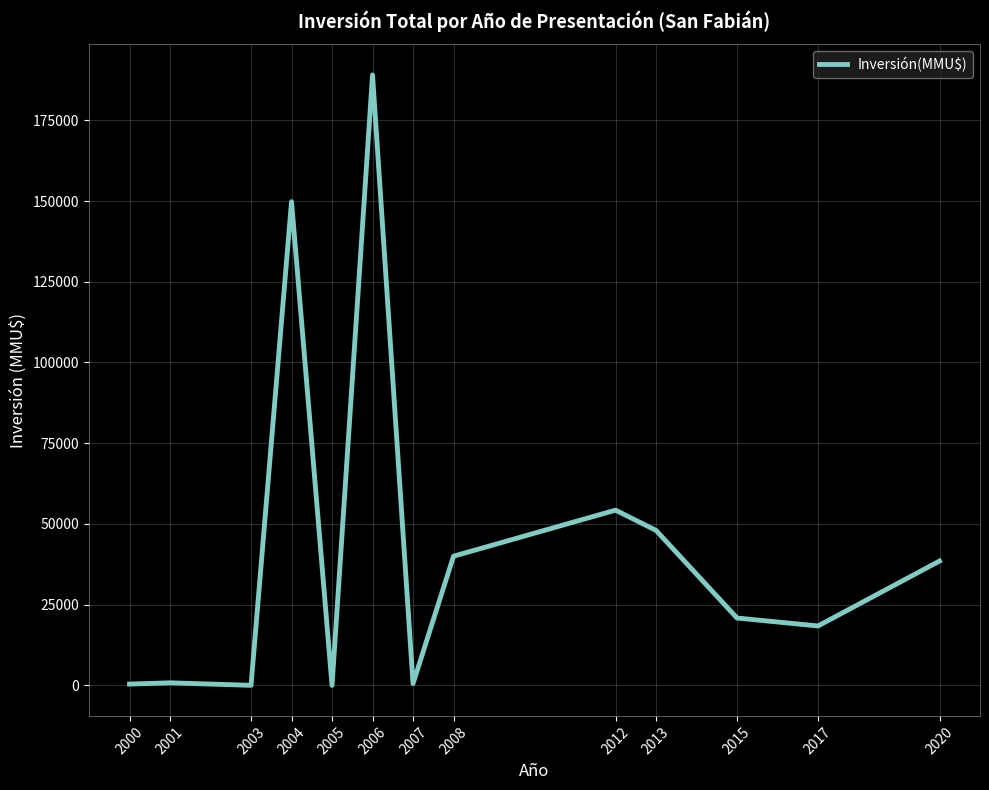

The value at 2020 is 51331. True or false?

False